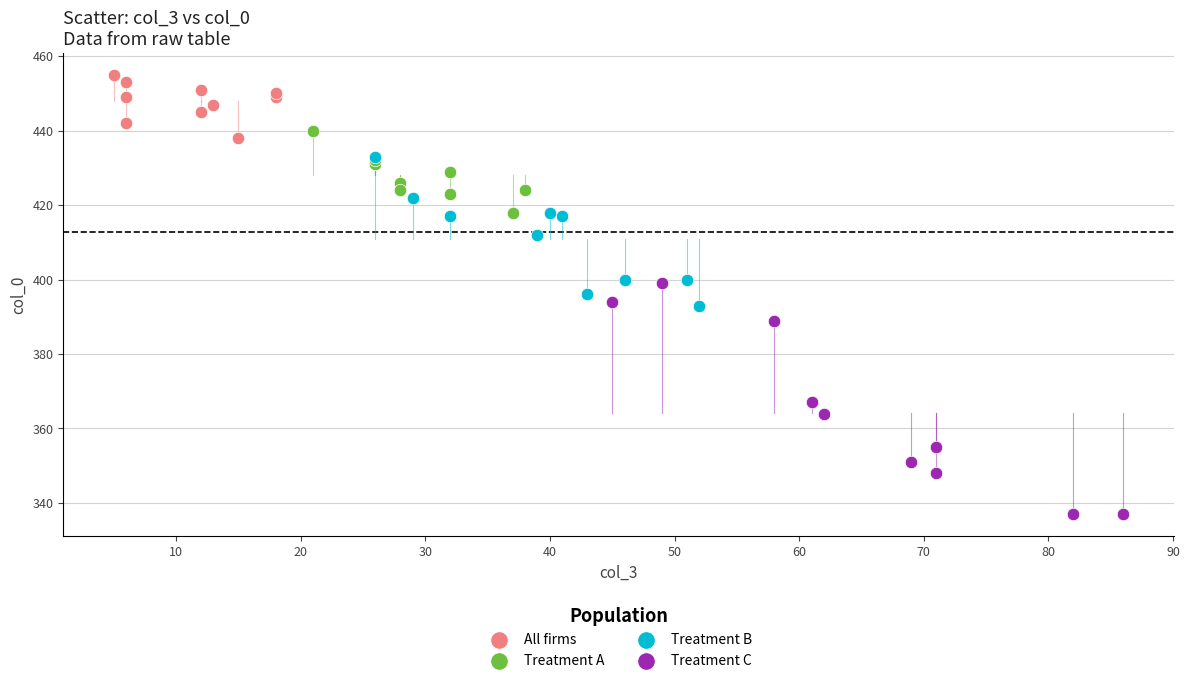

Which series contains the highest Y value?

All firms